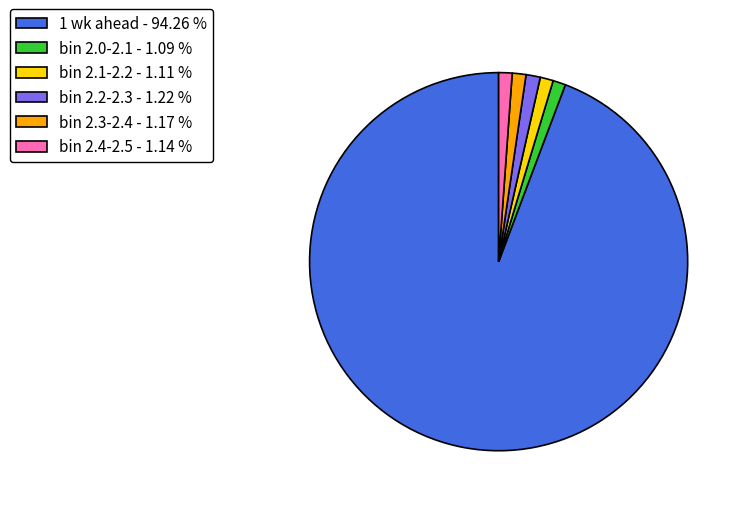

Which category has the biggest portion of the pie?

1 wk ahead - 94.26 %